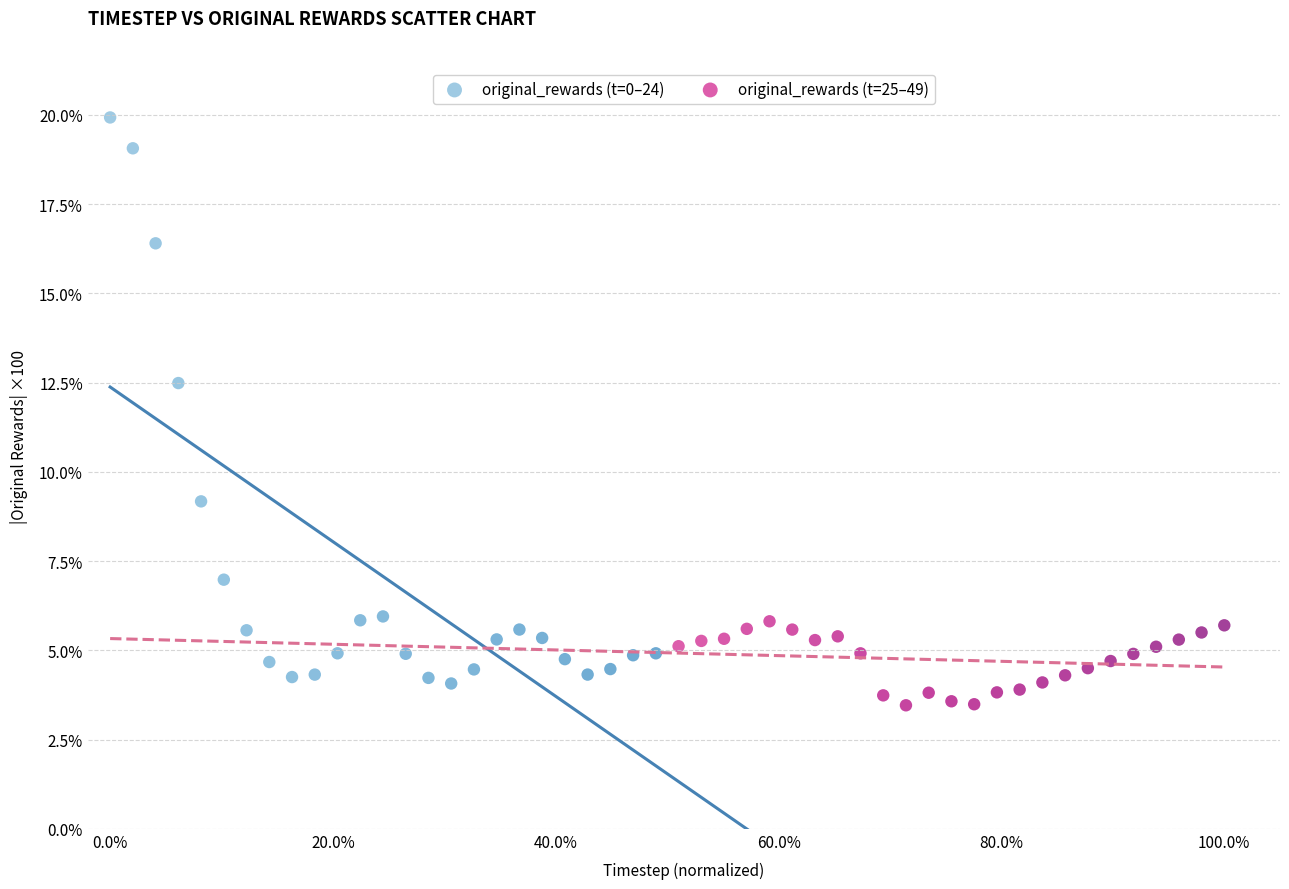

What are all the series names shown in the legend?

original_rewards (t=0–24), original_rewards (t=25–49)